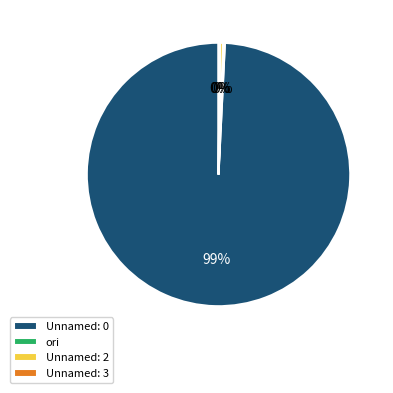

To the nearest percent, what is the average slice percentage?

25%